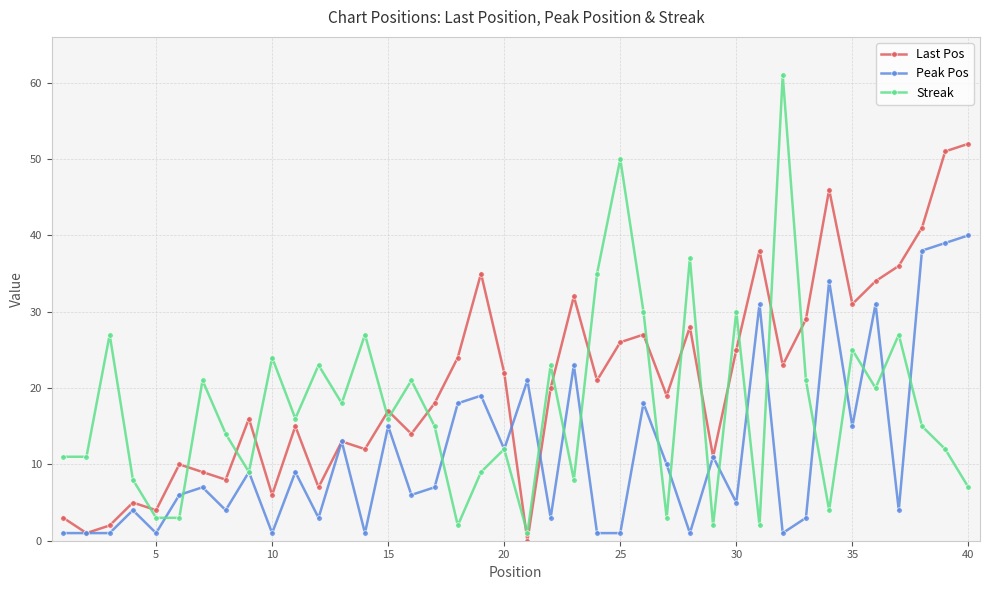

What is the maximum value shown in the chart?

61